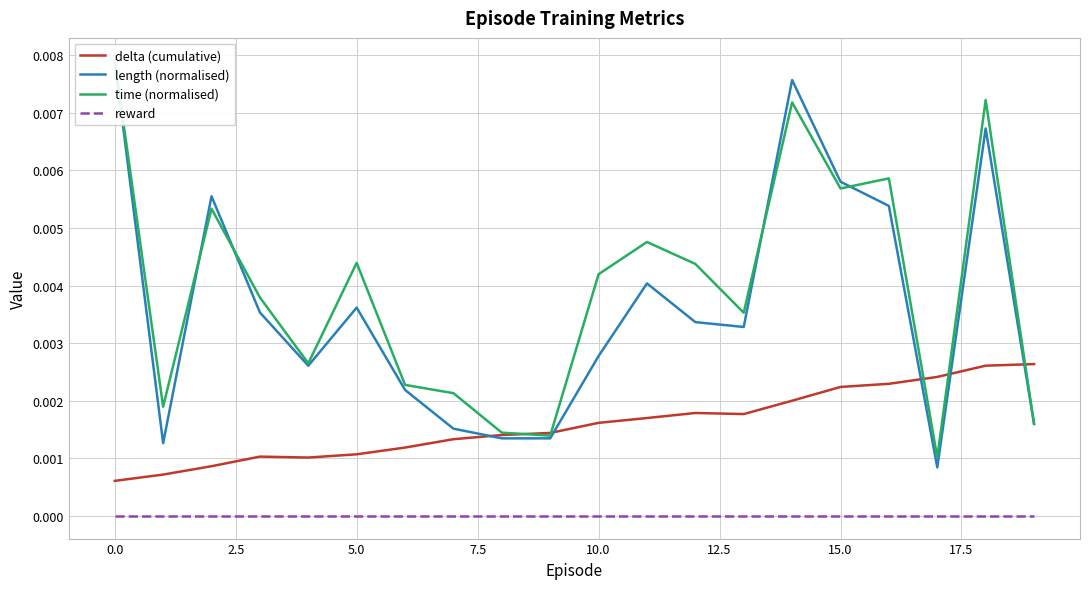

Is it true that reward equals 0.0 at 15.0?

True